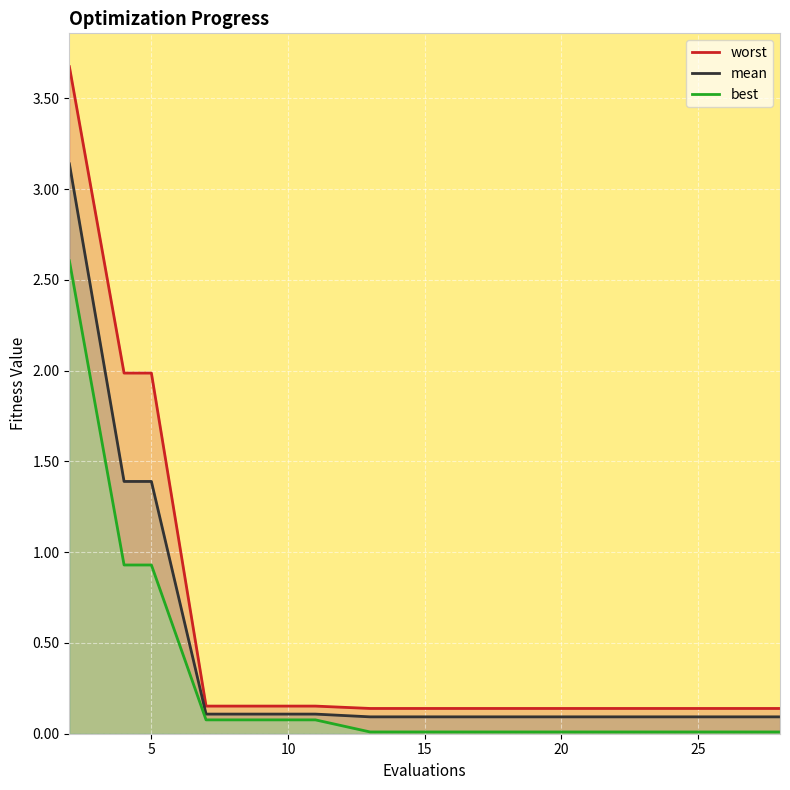

Does the chart display data point markers on the line(s)?

No